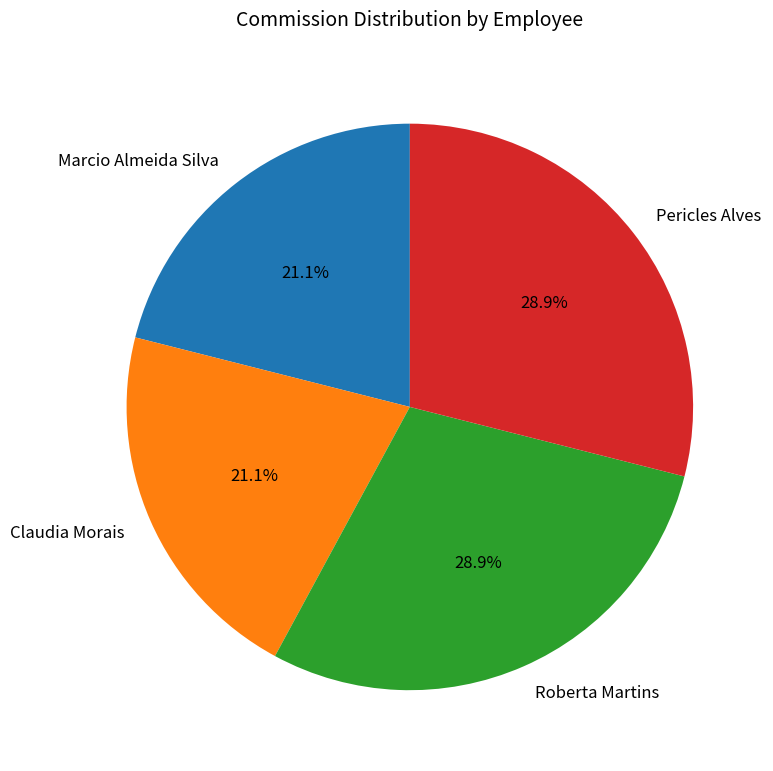

Does any single category account for the majority?

No